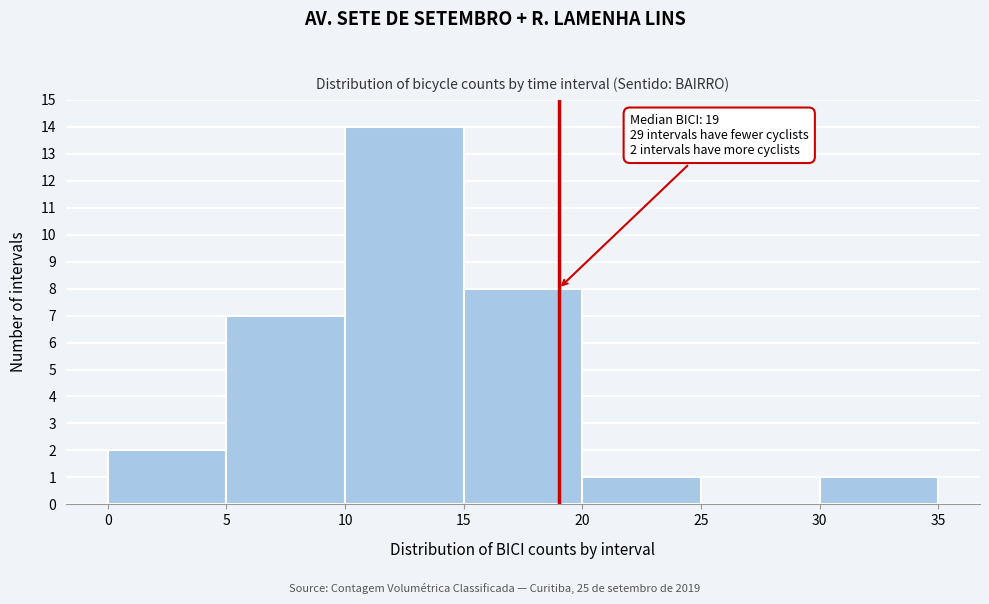

Over which range of the x-axis is the bar tallest?

10 to 15